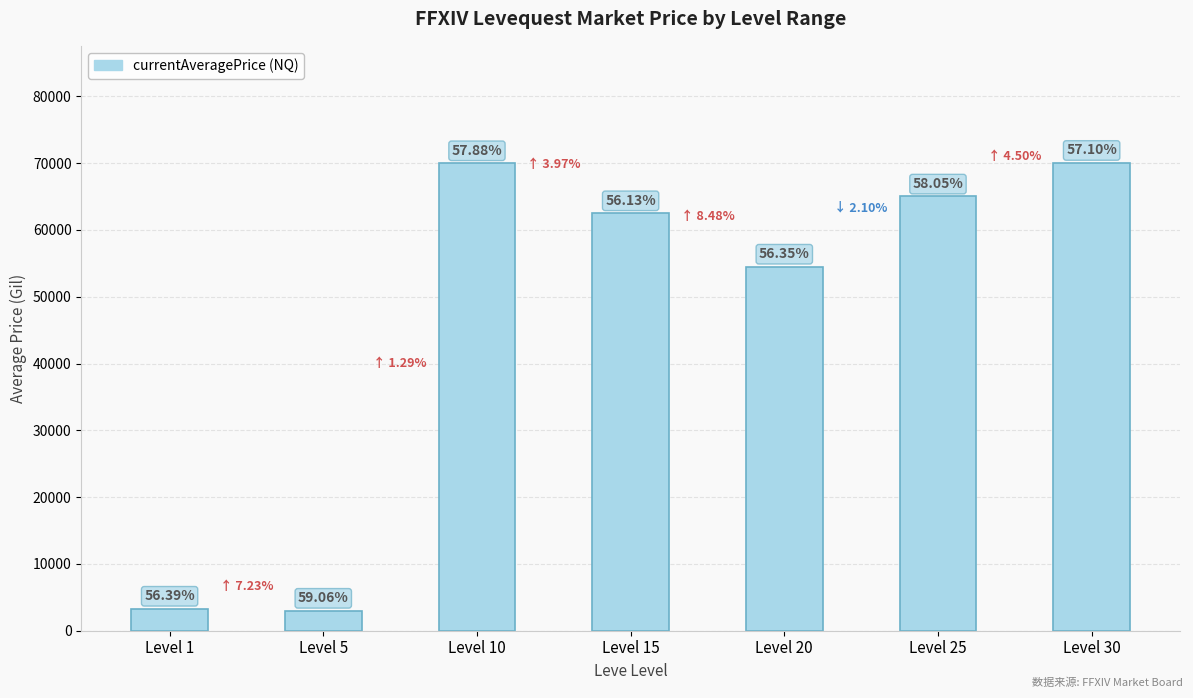

Reading left to right, extract all data points from this chart.

3307.0	3000.0	70001.2	62511.2	54514.2	65012.8	70049.0